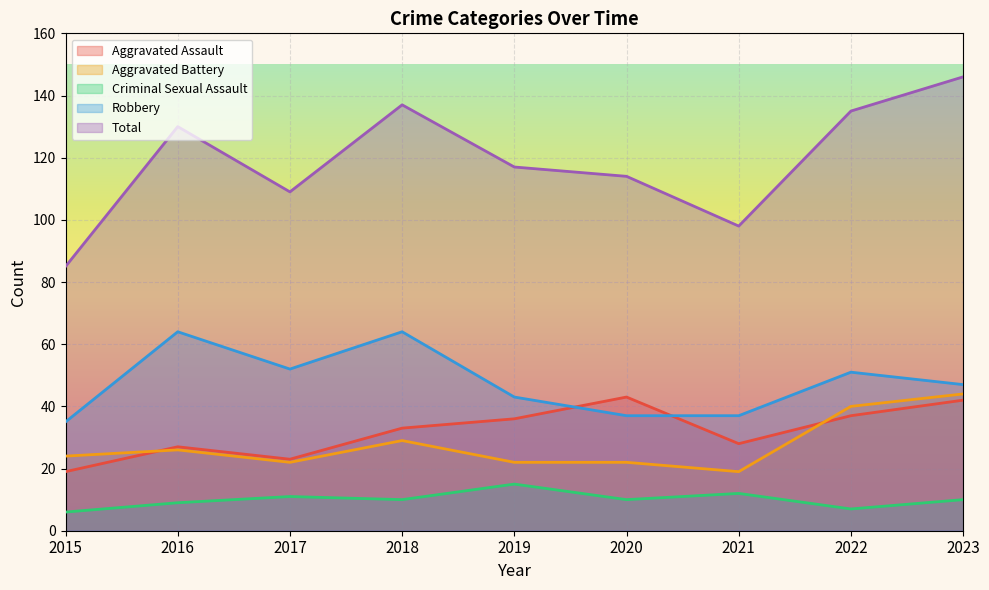

What is the sum of all Aggravated Battery values?

248